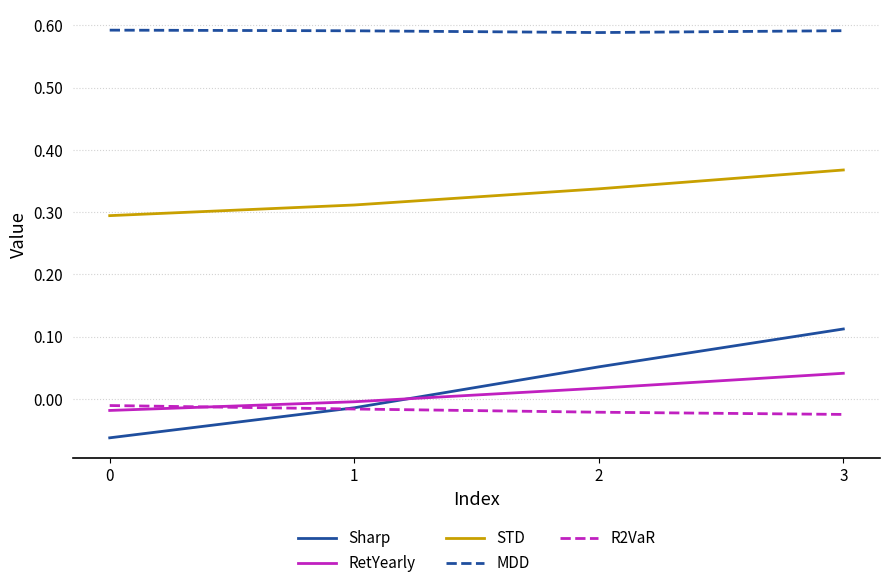

Which series has the largest range (max minus min)?

Sharp